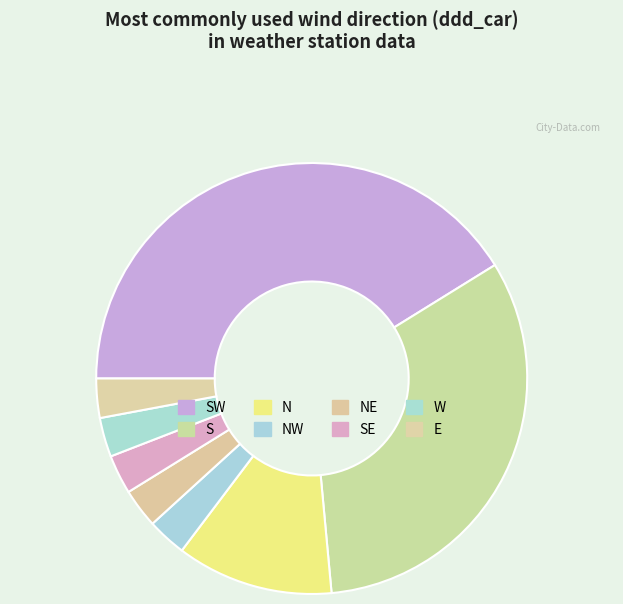

How many slices are in this pie chart?

8